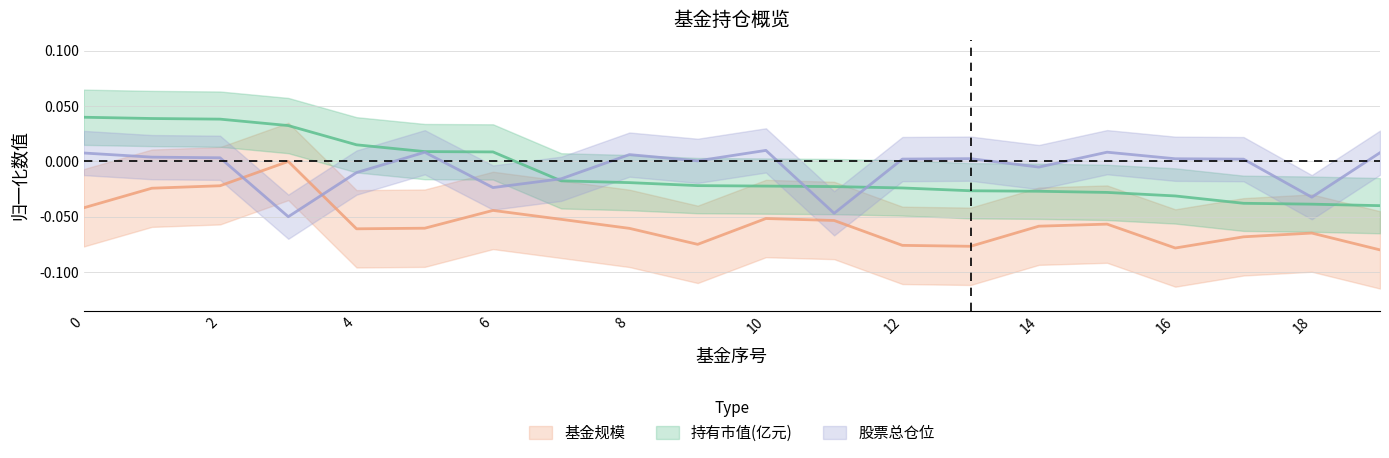

Which series has the largest total across all categories?

股票总仓位